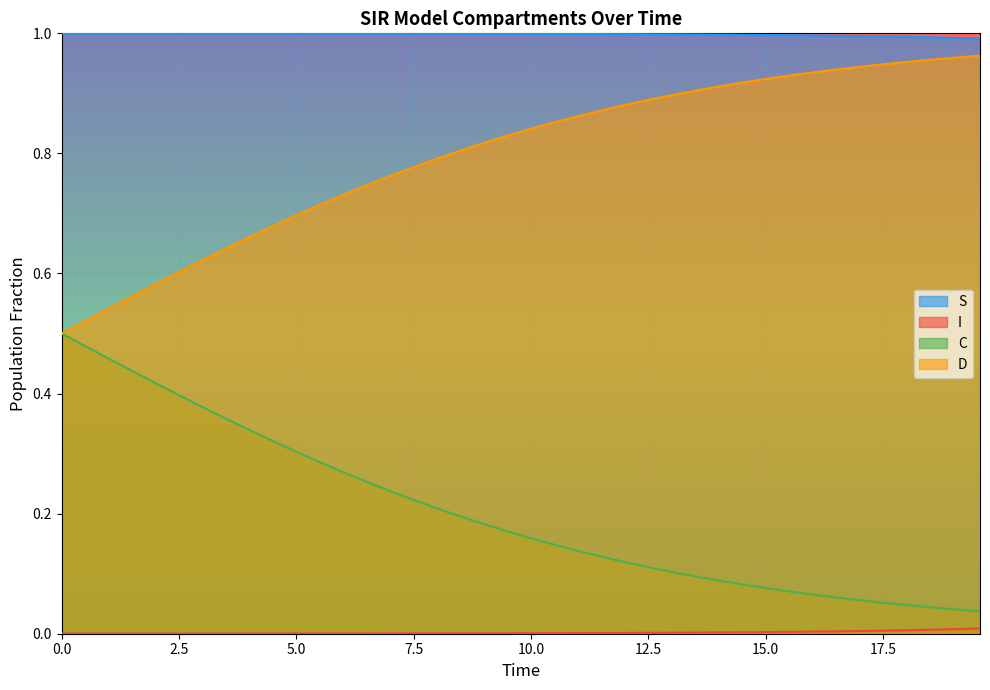

Which series has the largest total across all categories?

S